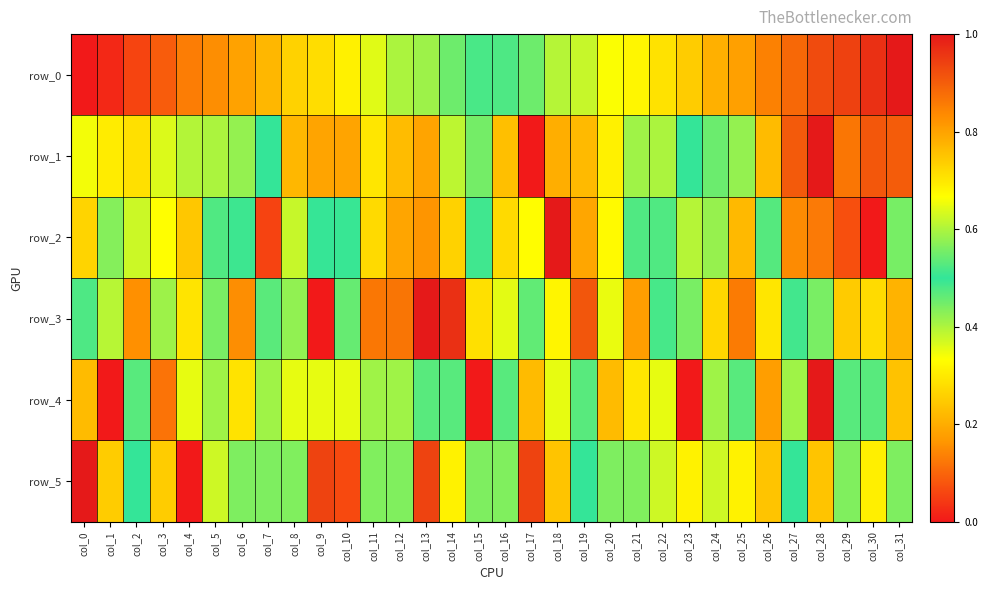

Read the row_3 value at col_16.

0.6